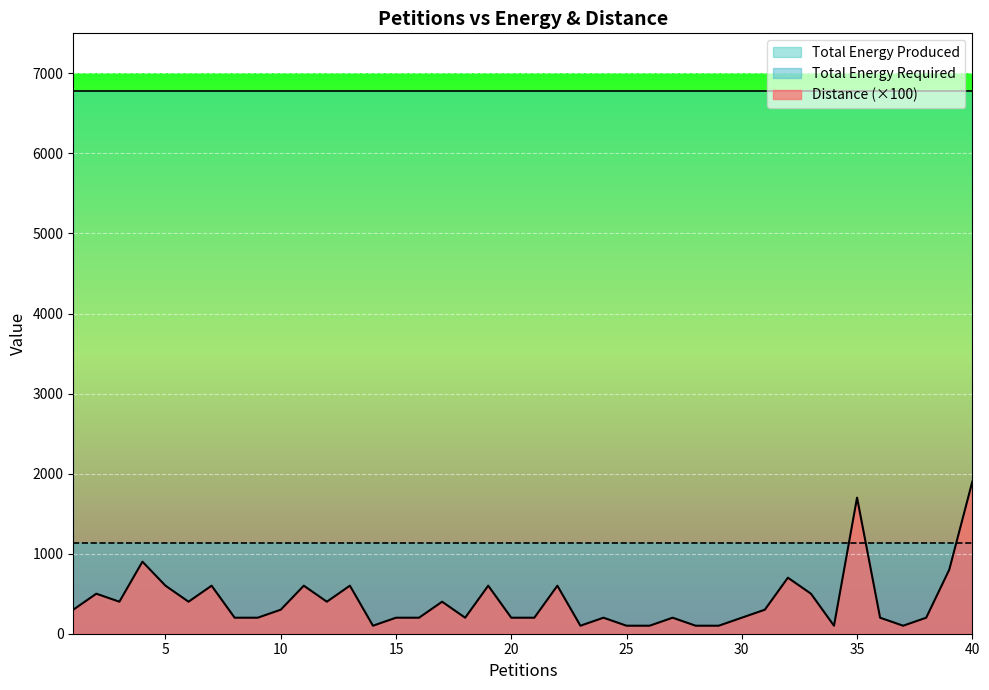

Rank the series by their average value, from highest to lowest.

Total Energy Produced, Total Energy Required, Distance